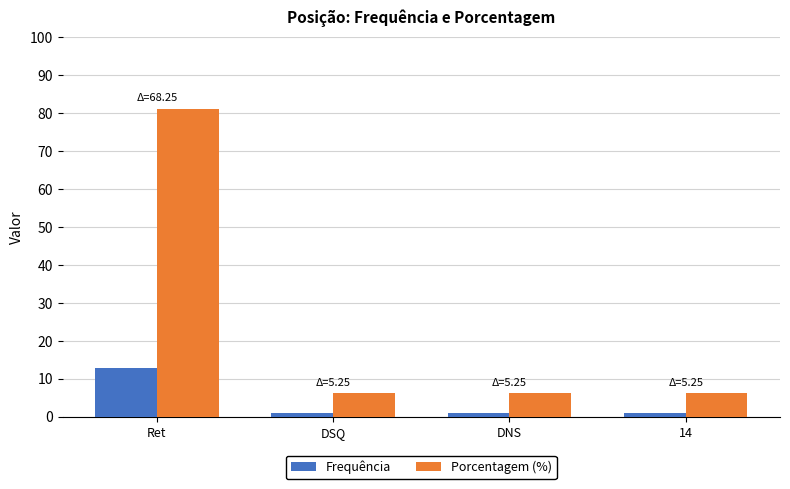

Between Ret and DNS, which series saw the biggest shift?

Porcentagem (%)